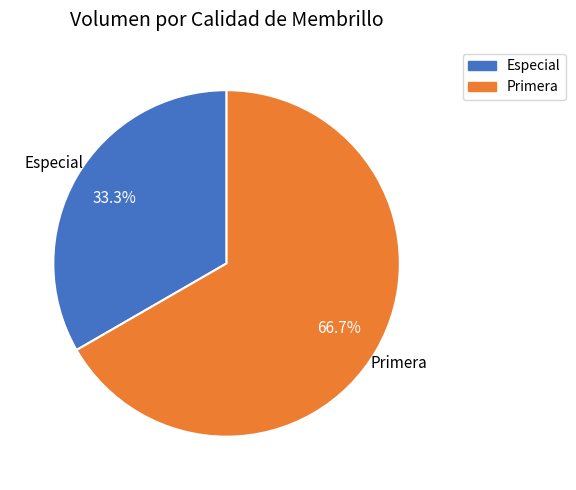

What percentage is the Especial slice, to the nearest percent?

33%